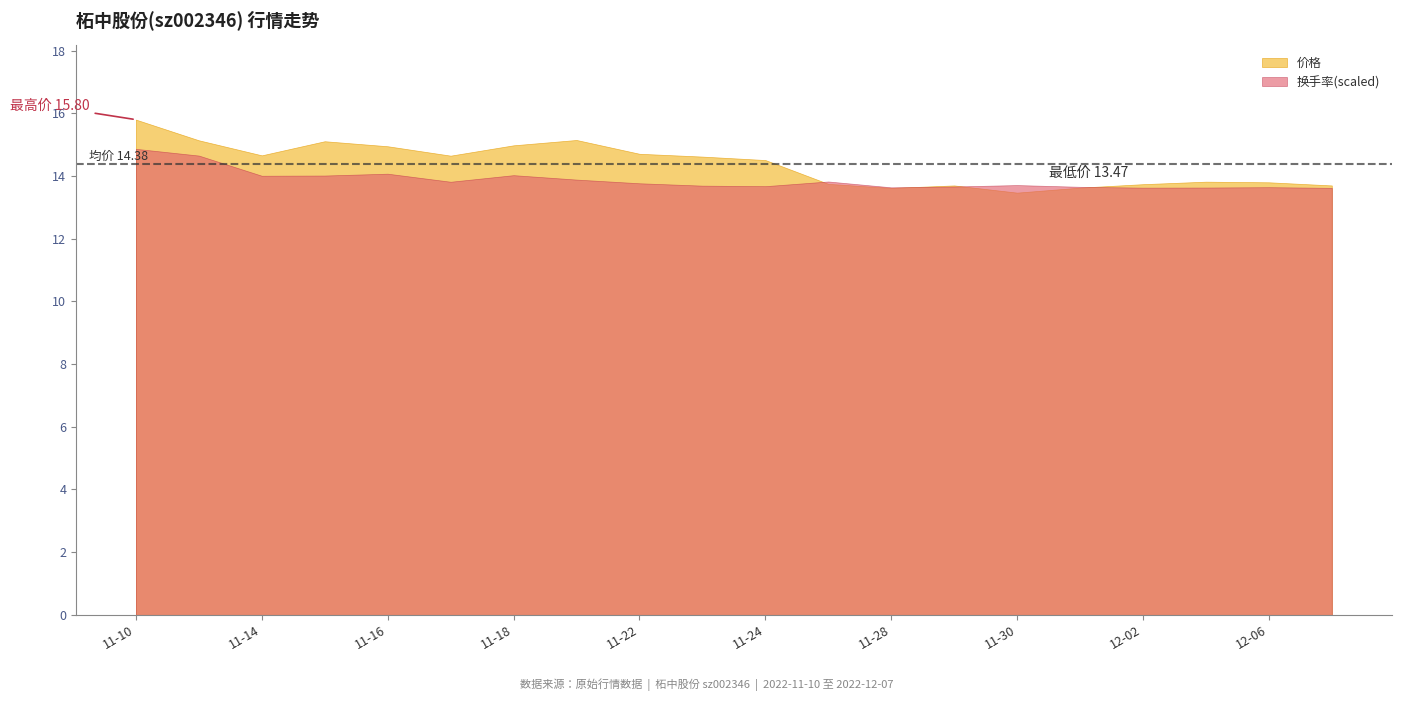

At which label does 价格 reach its peak?

11-10